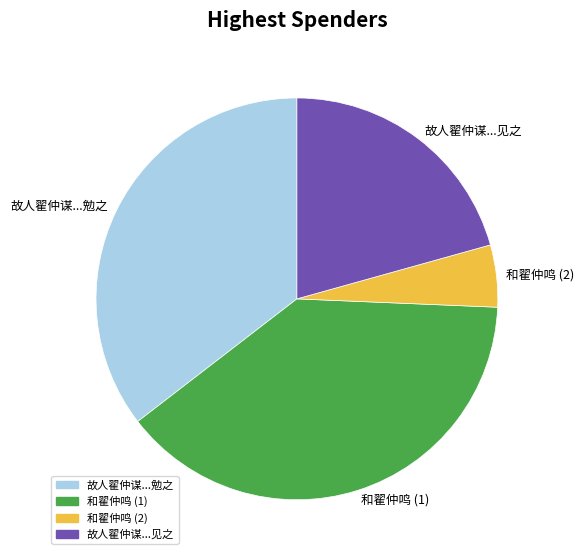

Between 故人翟仲谋...勉之 and 故人翟仲谋...见之, which is larger?

故人翟仲谋...勉之